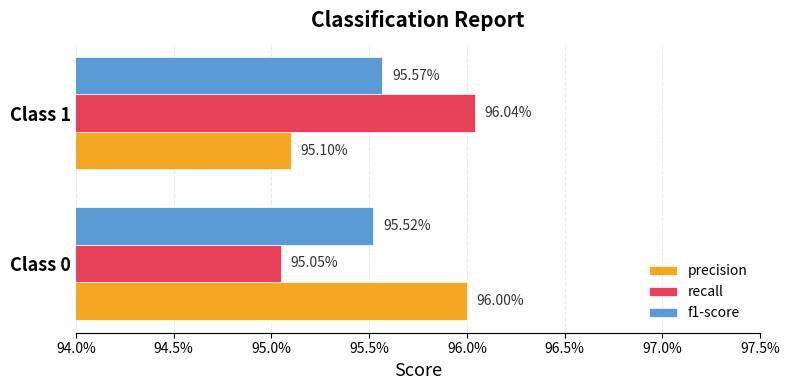

What are all the series names shown in the legend?

precision, recall, f1-score